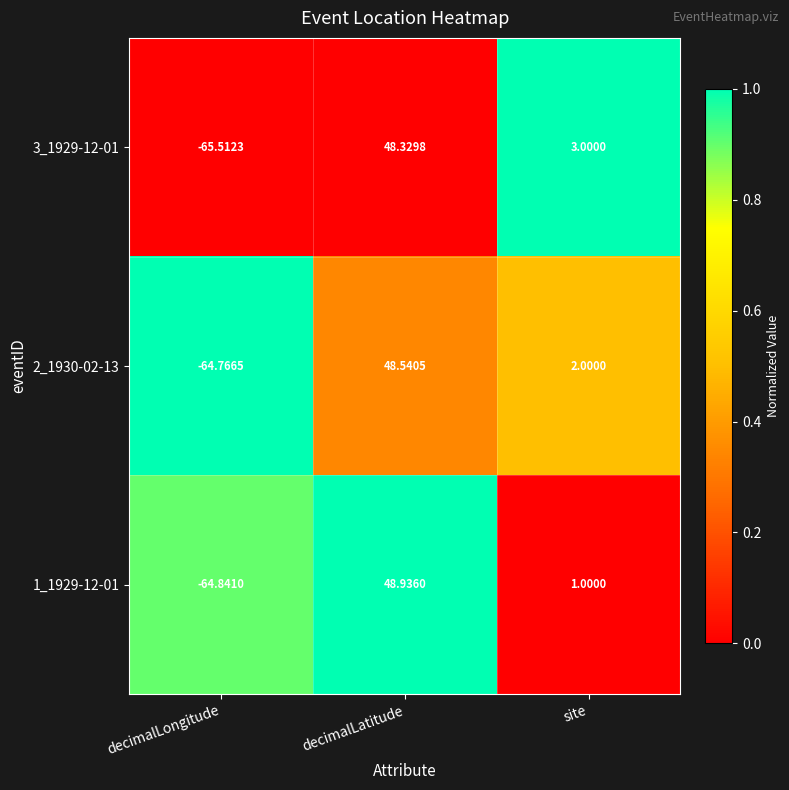

At which label does 2_1930-02-13 reach its minimum?

decimalLongitude